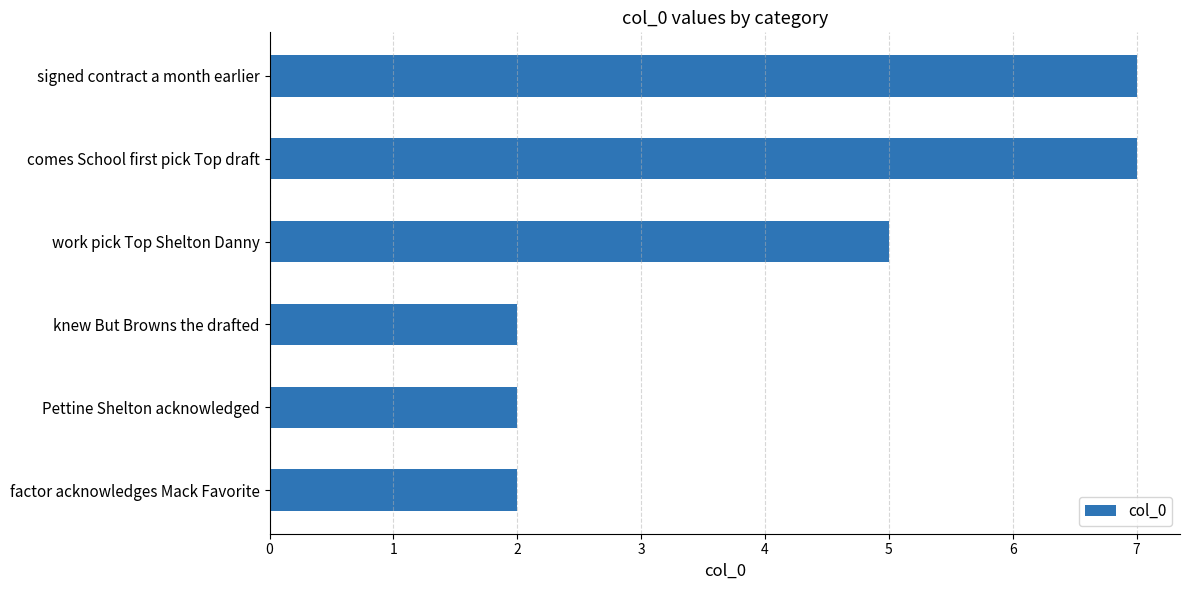

Approximately how many times larger is the value at comes School first pick Top draft compared to Pettine Shelton acknowledged?

3.5